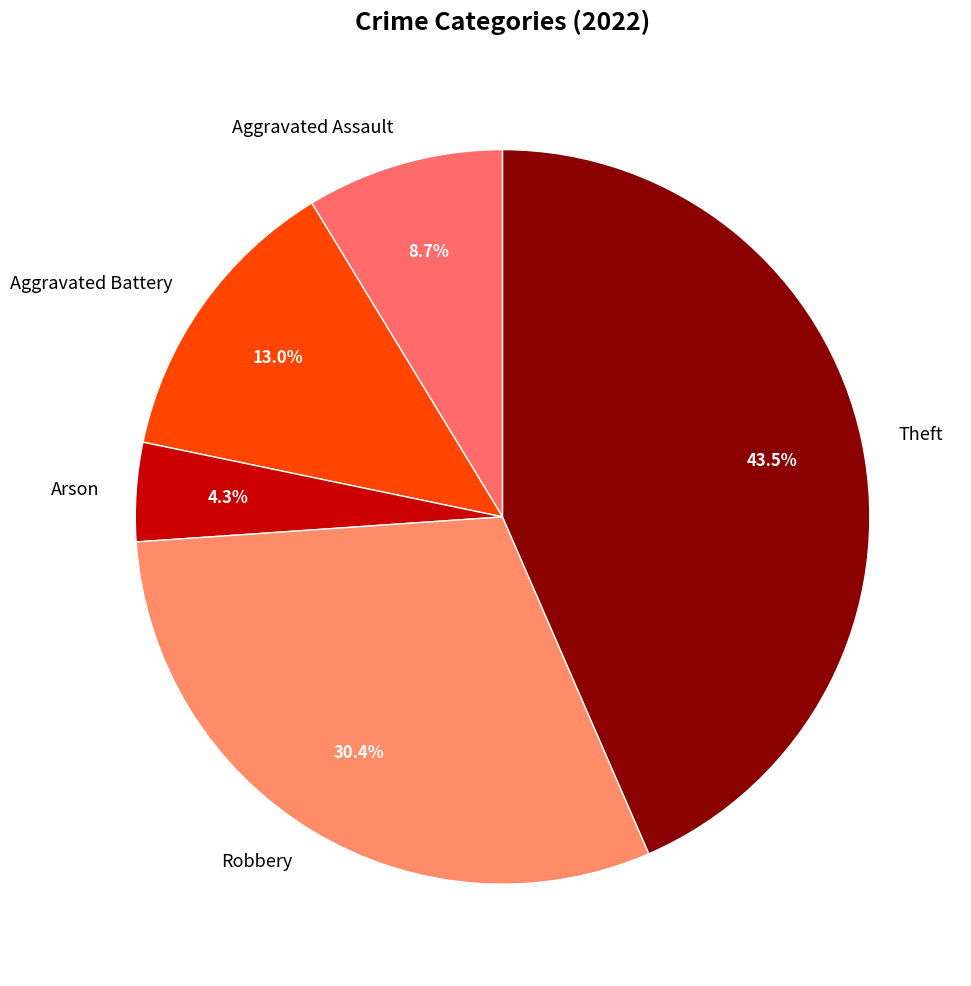

What percentage is the Robbery slice, to the nearest percent?

30%